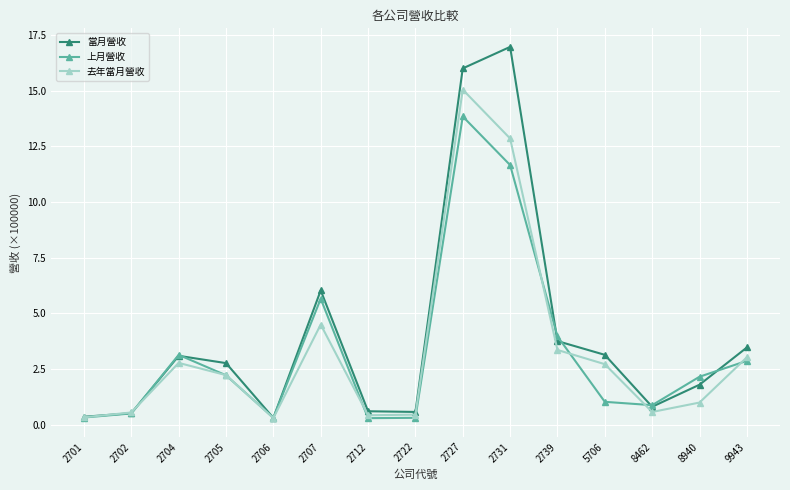

The 當月營收 series shows 0.4 at 2701. True or false?

True